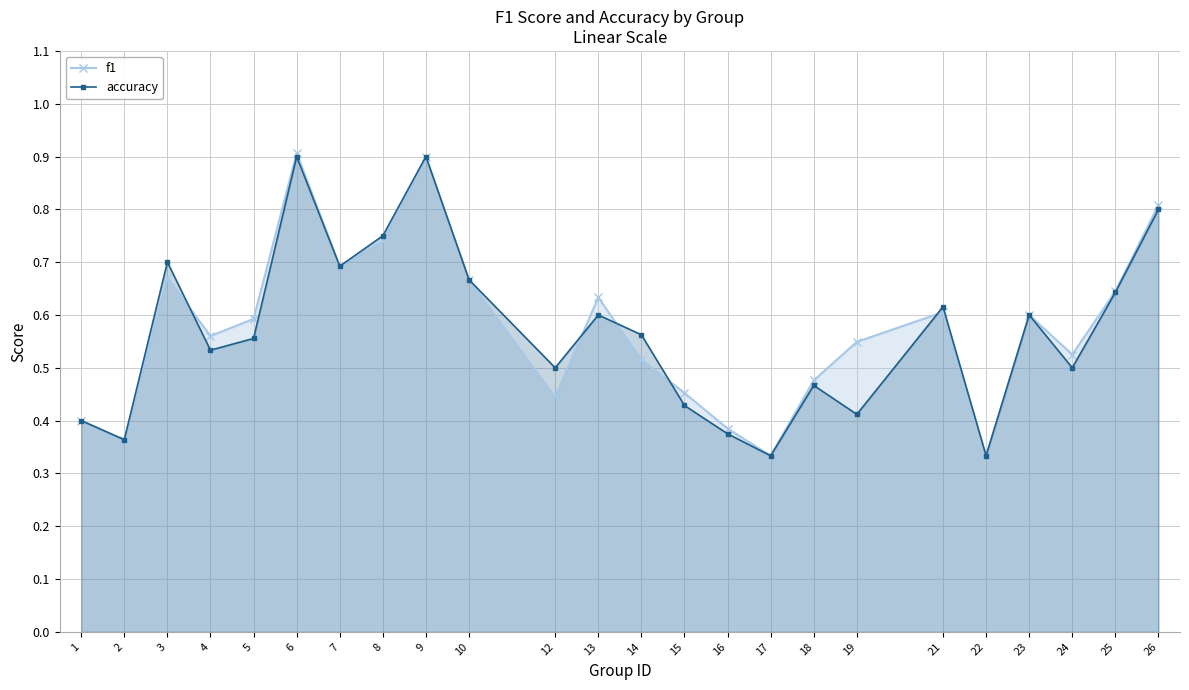

What is the total value across all series at 4?

1.1